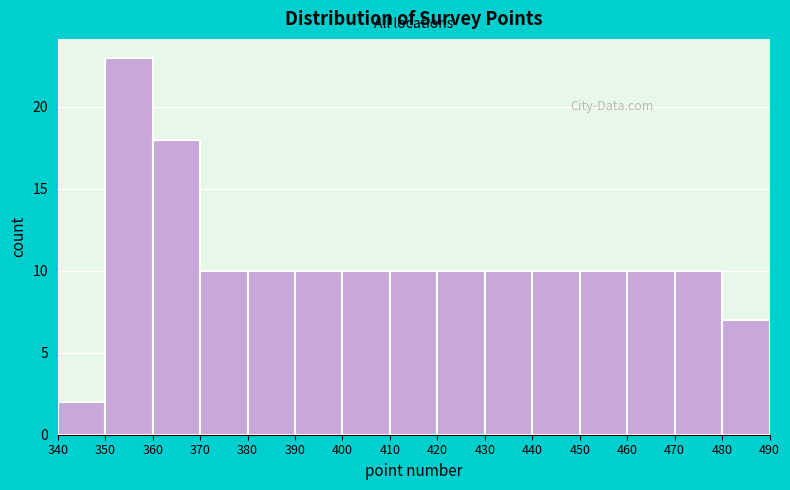

Reading left to right, list every bar in this chart as the range it spans on the x-axis followed by its height. The values are not printed on the chart, so give them approximately, as read against the axis.

340 to 350: 2
350 to 360: 23
360 to 370: 18
370 to 380: 10
380 to 390: 10
390 to 400: 10
400 to 410: 10
410 to 420: 10
420 to 430: 10
430 to 440: 10
440 to 450: 10
450 to 460: 10
460 to 470: 10
470 to 480: 10
480 to 490: 7